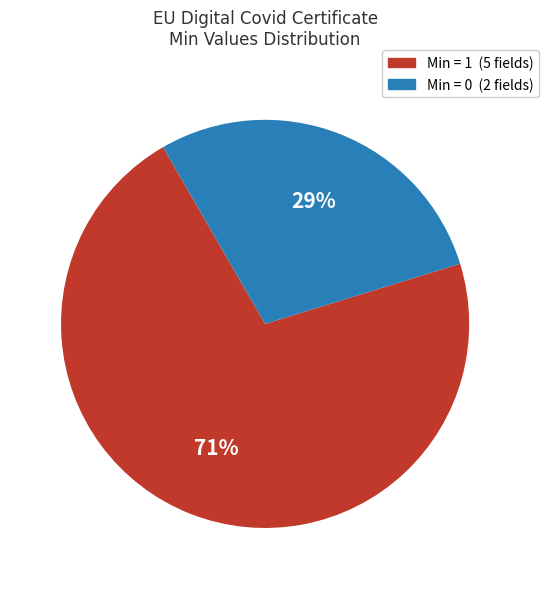

To the nearest percent, what is the average slice percentage?

50%